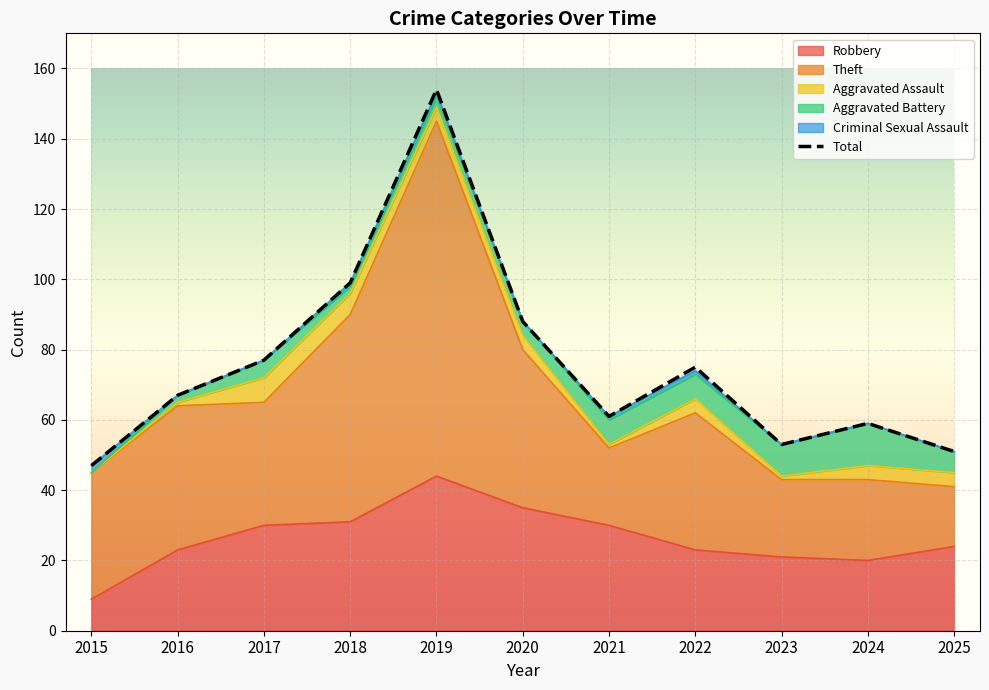

True or false: Criminal Sexual Assault and Total intersect in this chart.

False